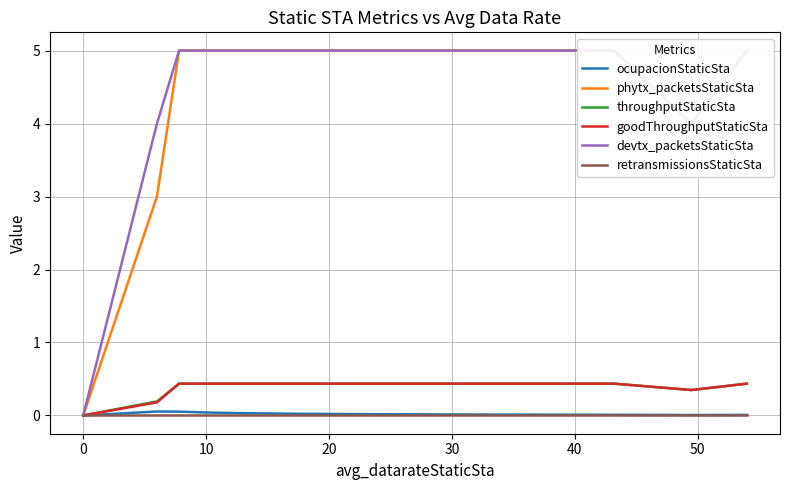

What is the sum of all devtx_packetsStaticSta values?

73.0